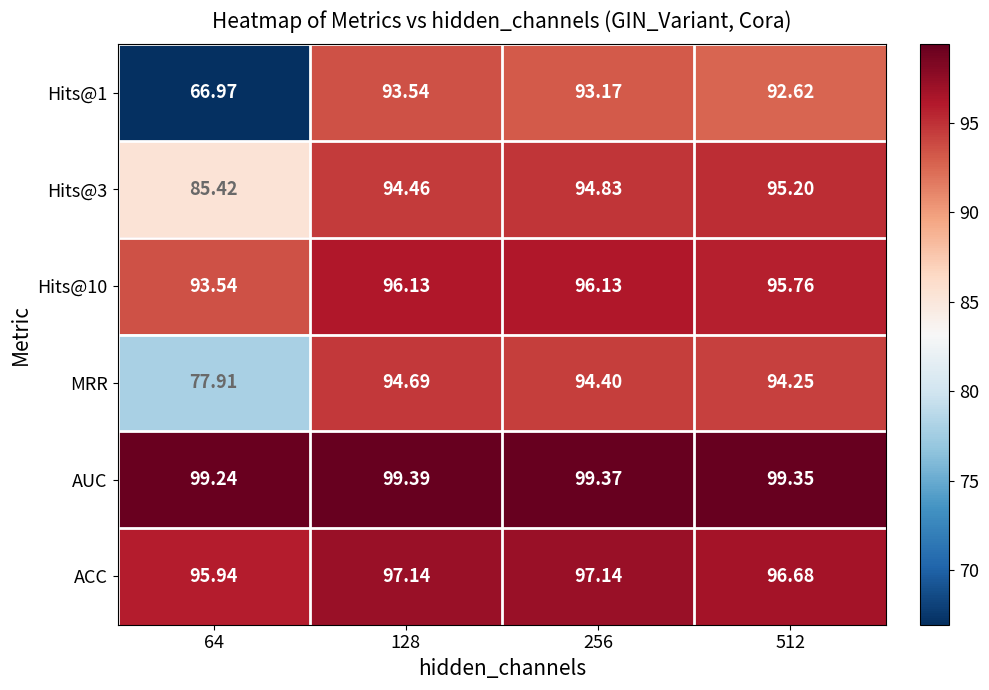

Which category has the highest value across all series?

128